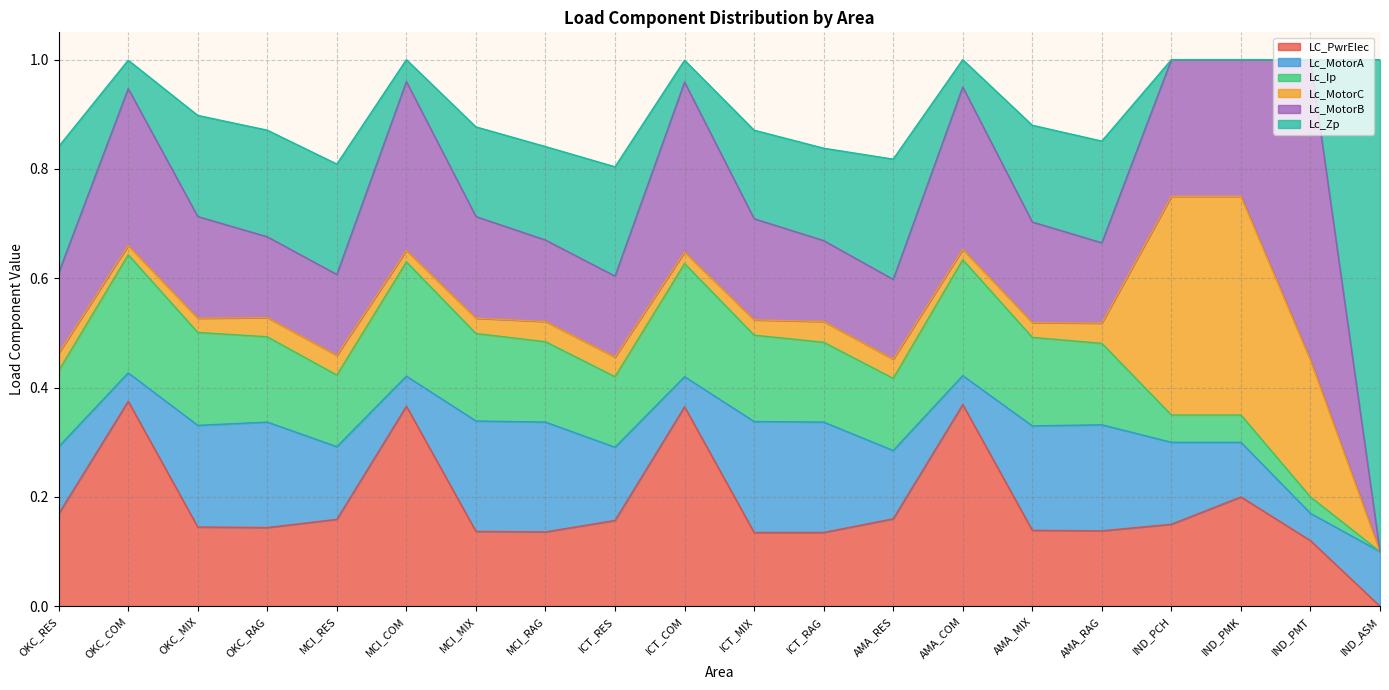

How many lines are shown in the chart?

6